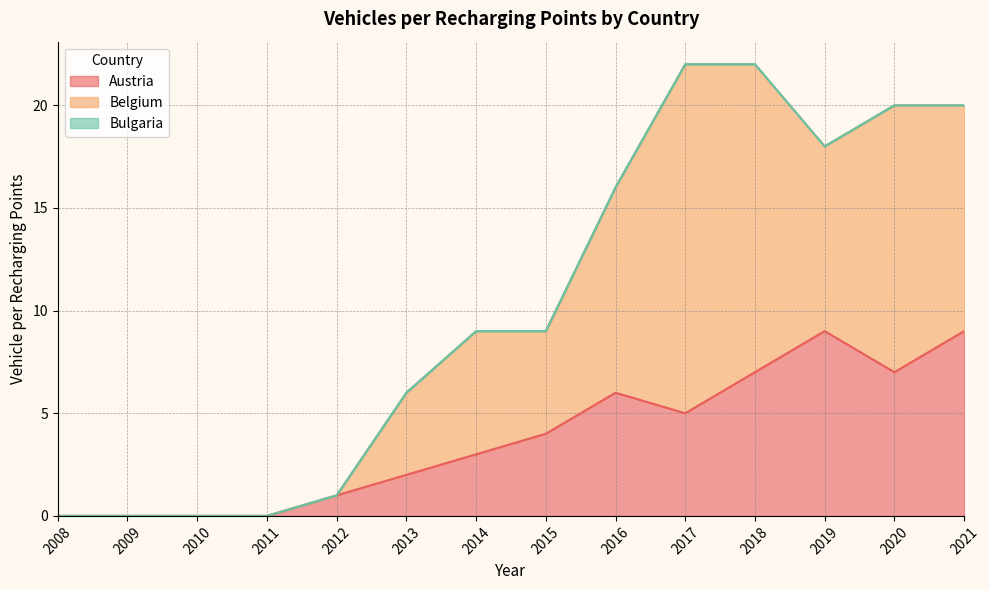

True or false: Bulgaria has more than 0 points higher than both neighbors.

False